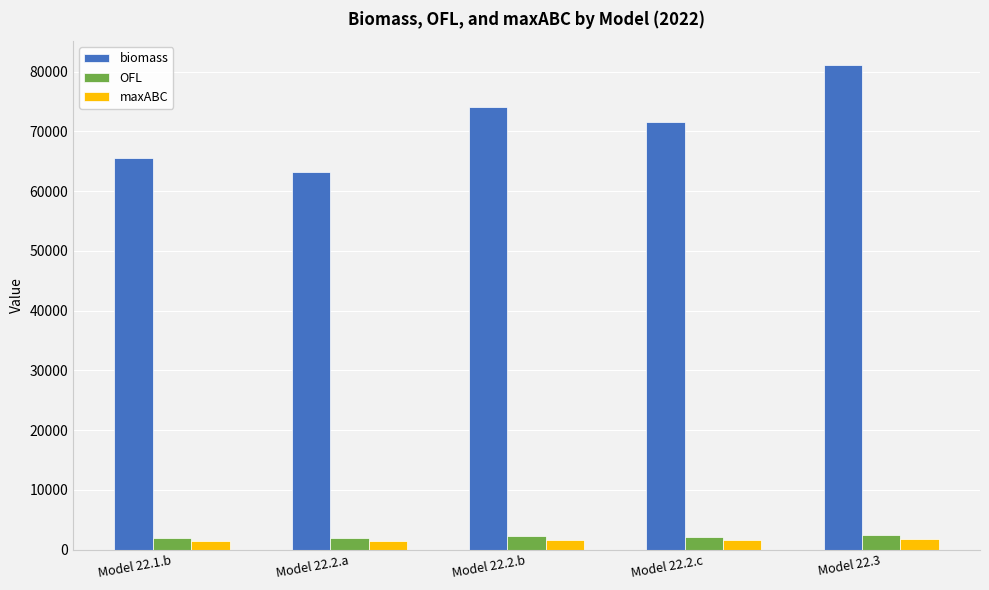

Which series has the widest spread of values?

biomass